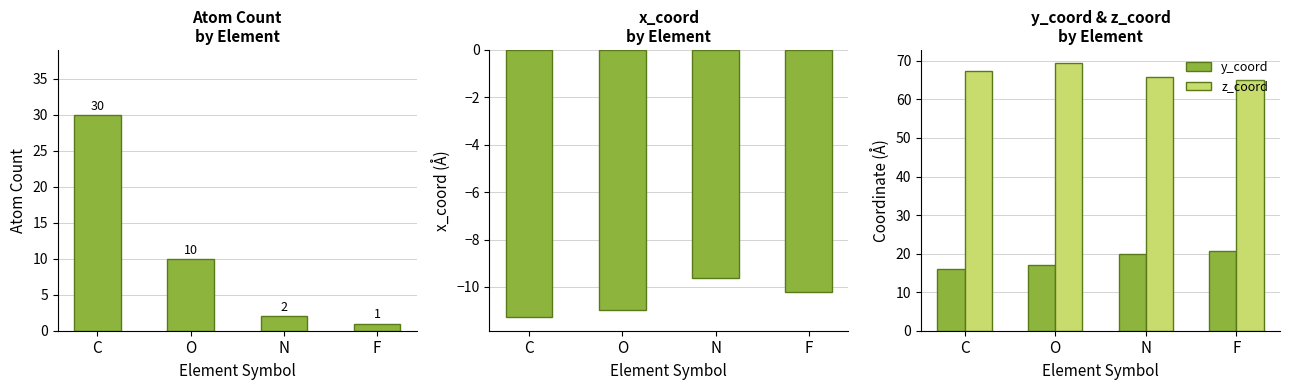

At F, list the series in order from largest to smallest.

z_coord, y_coord, Atom Count, x_coord